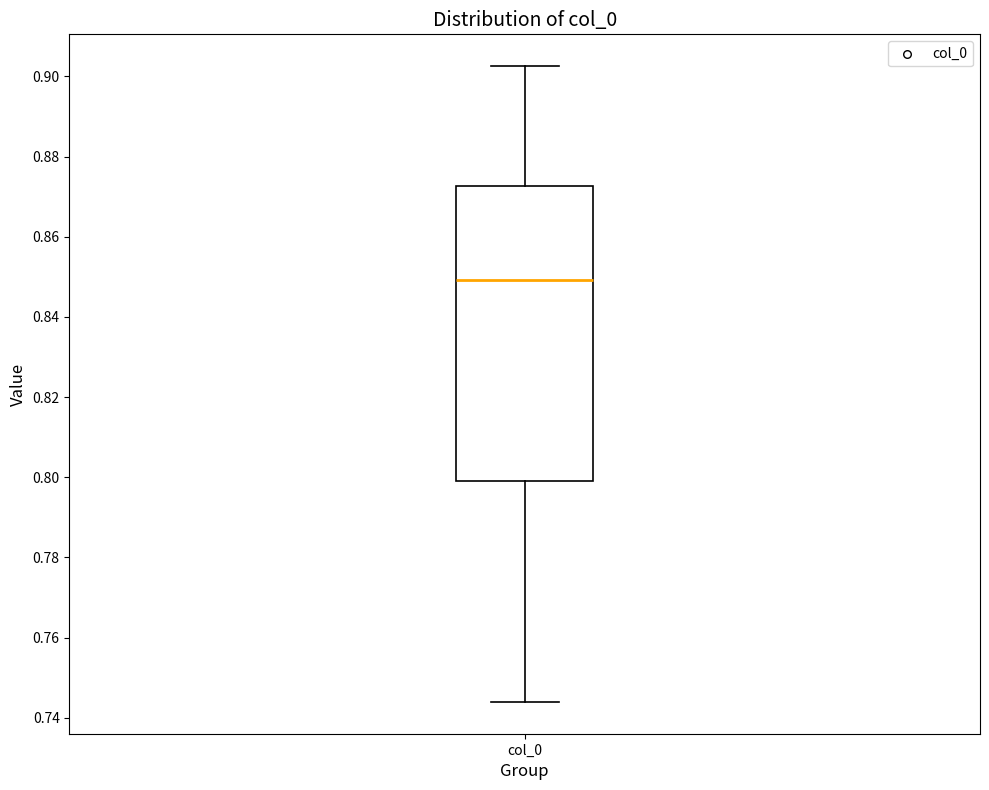

Where is the lower edge of the box for col_0 on the y-axis? The values are not printed on the chart, so give them approximately, as read against the axis.

0.800